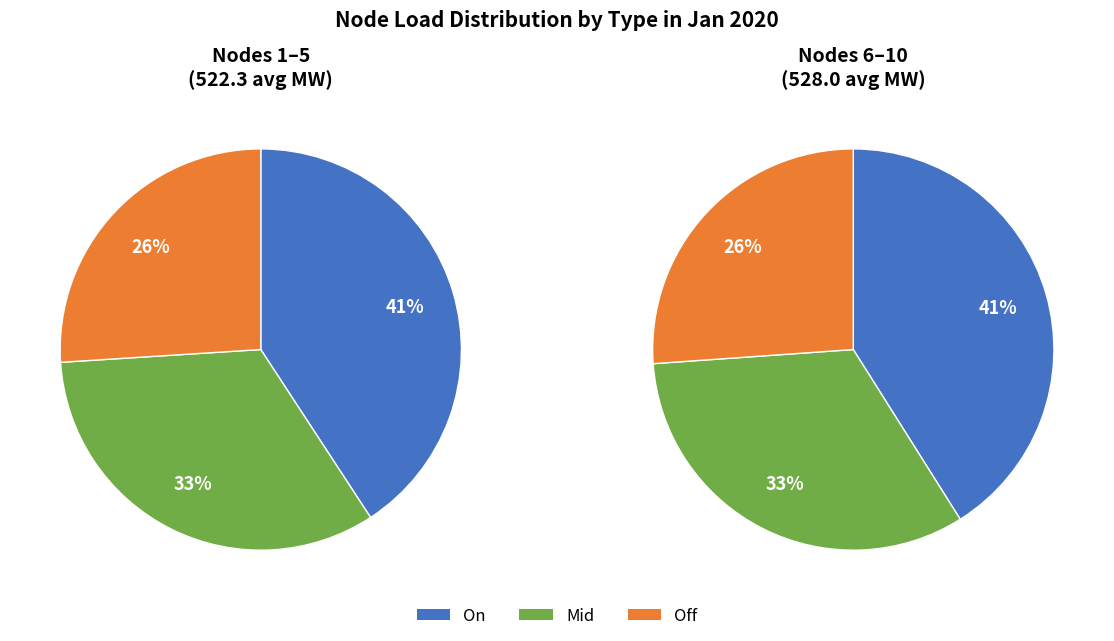

The 6 slice represents 17% of the pie. True or false?

False